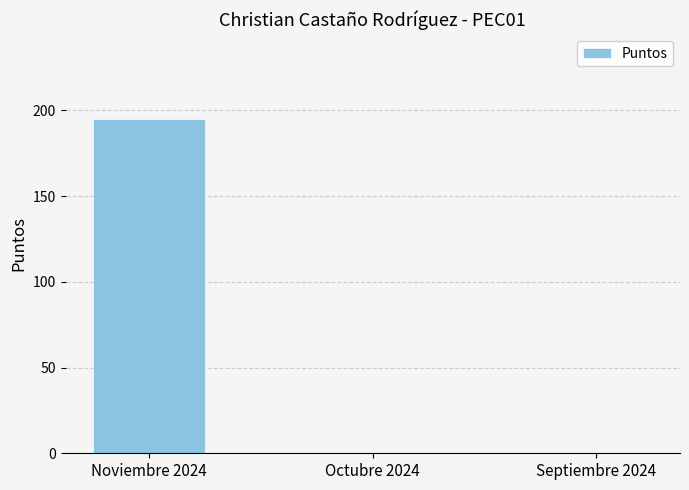

At which category does the chart reach its peak across all series?

Noviembre 2024